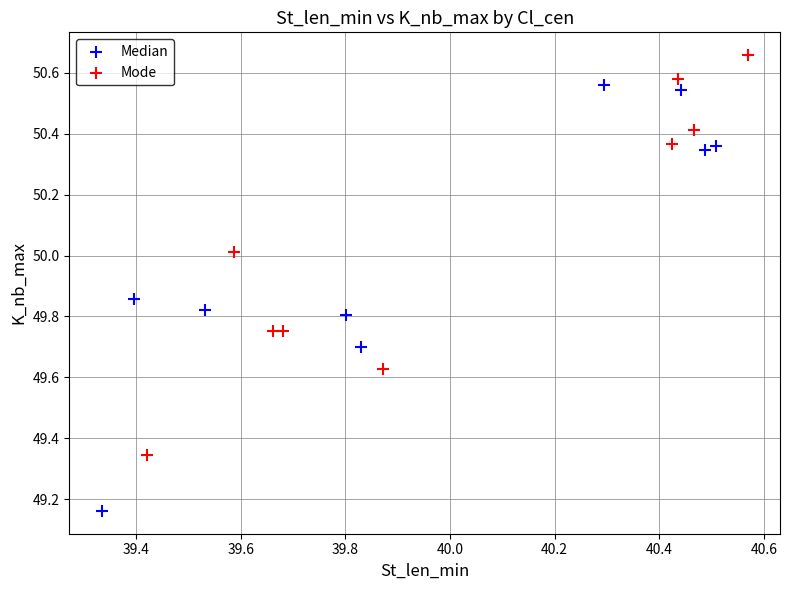

Which series has the largest Y range (max minus min)?

Median